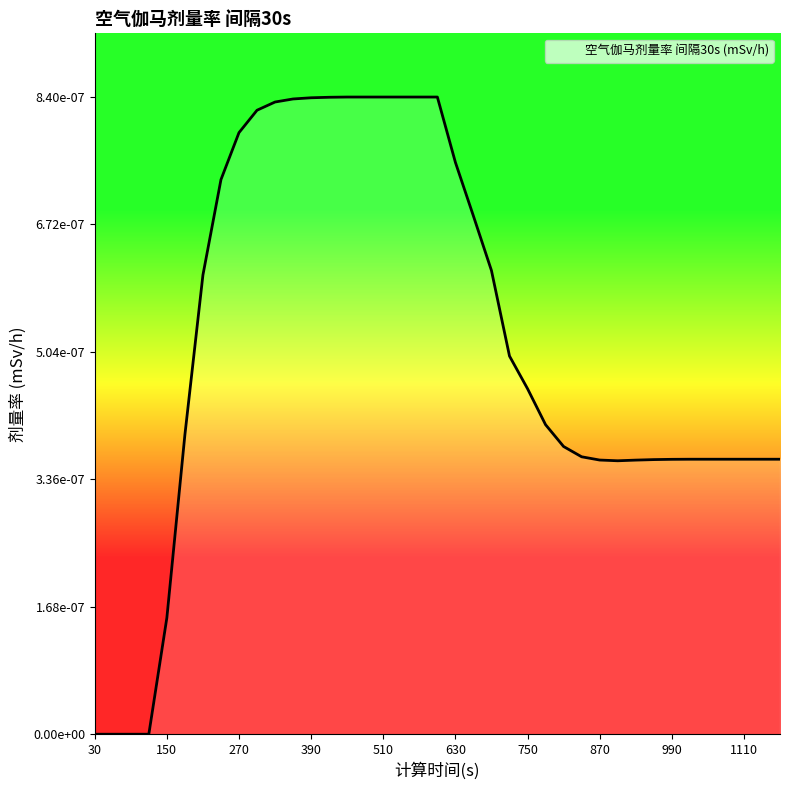

Where is the first local minimum?

900